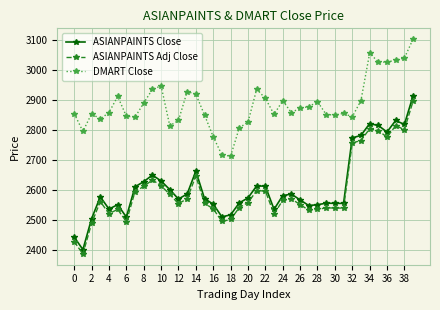

True or false: ASIANPAINTS Adj Close and ASIANPAINTS Close intersect in this chart.

False